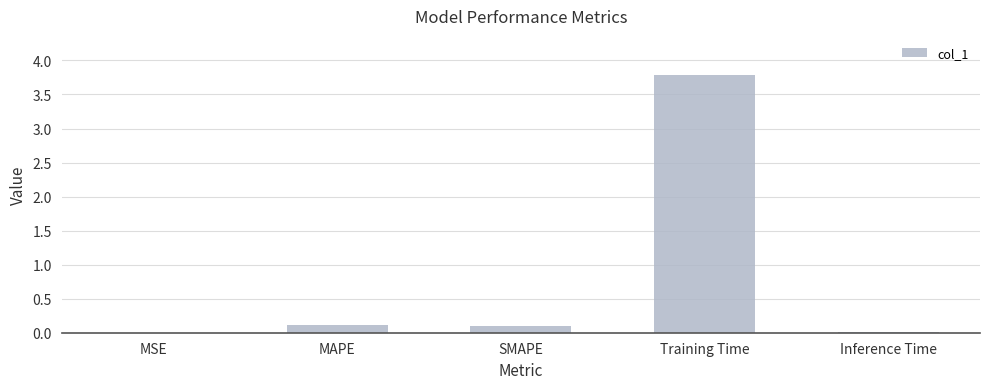

What is the sum of all values?

4.0